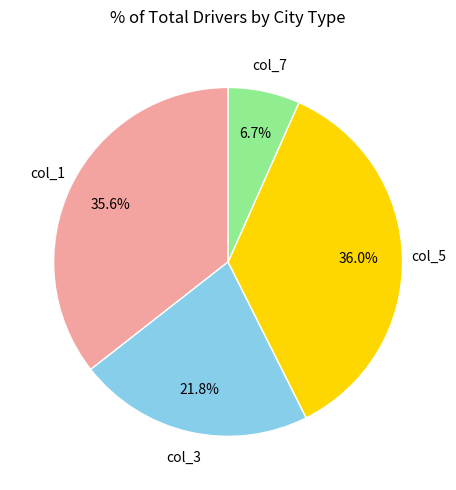

True or false: col_1 accounts for 36% of the total.

True